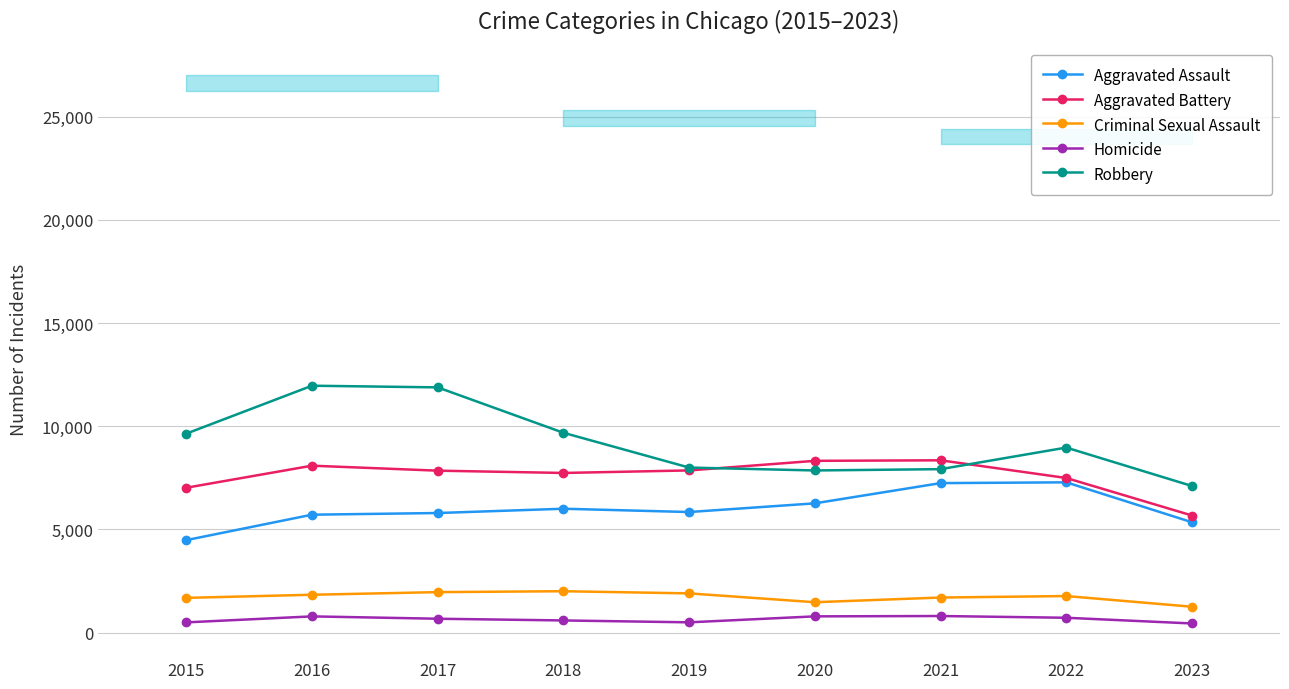

Where is Homicide nearest to the value 623?

2018